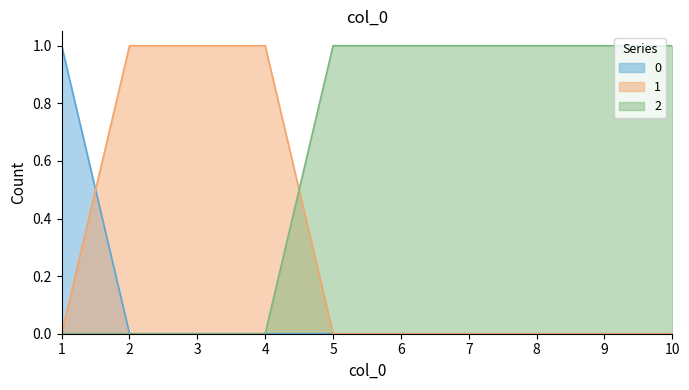

Between 1 and 3, which is larger?

1